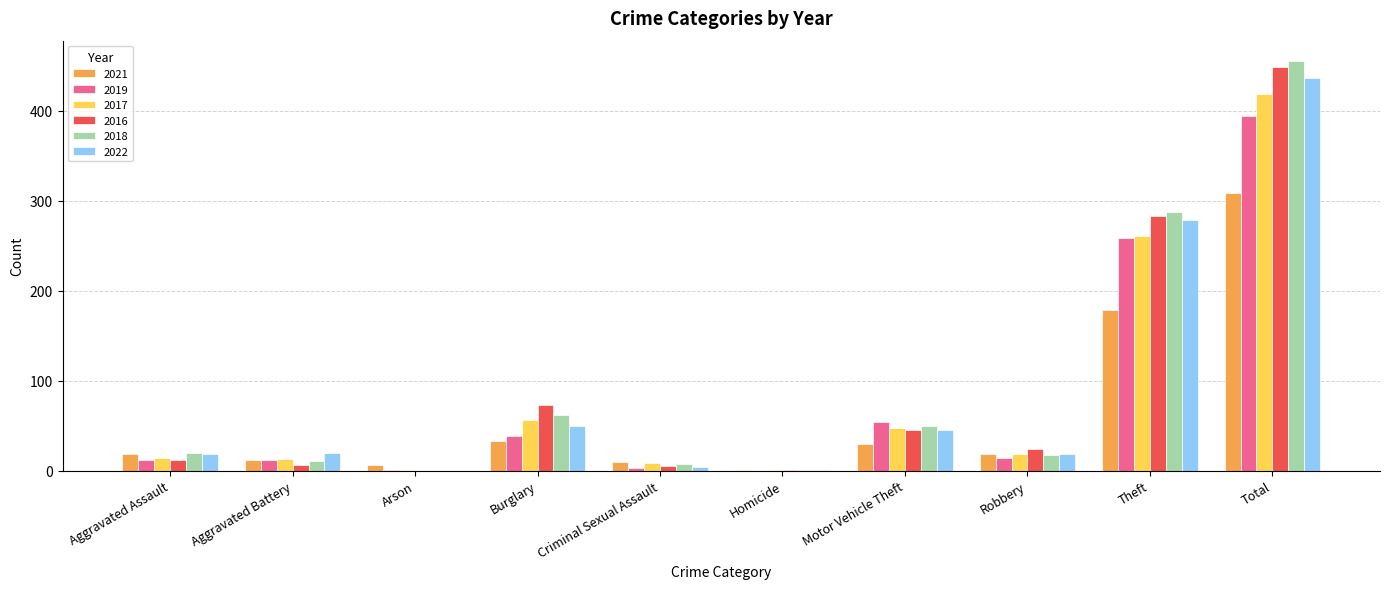

Between Aggravated Assault and Total, which series saw the biggest shift?

2016